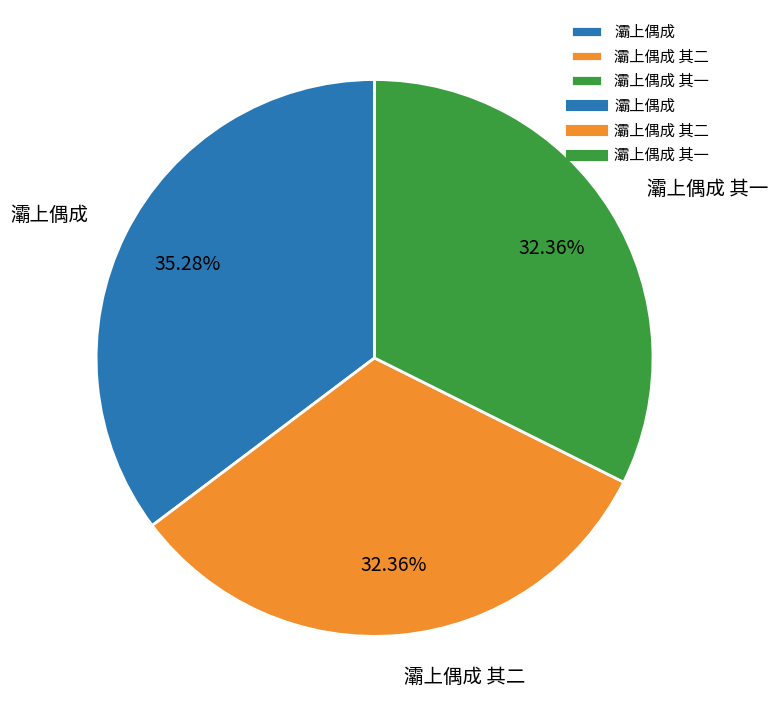

Which slice is the largest?

灞上偶成